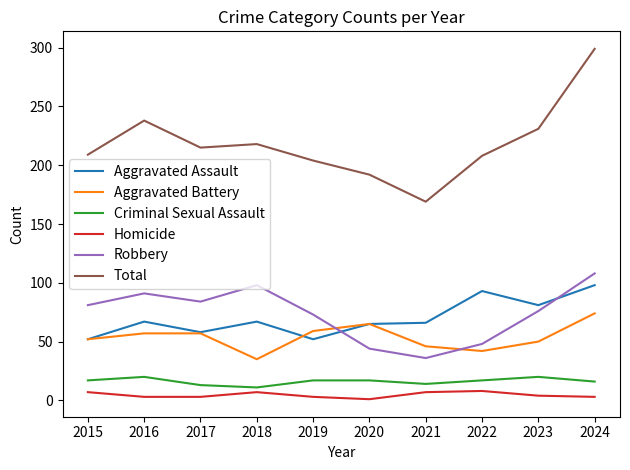

True or false: Robbery and Homicide intersect in this chart.

False